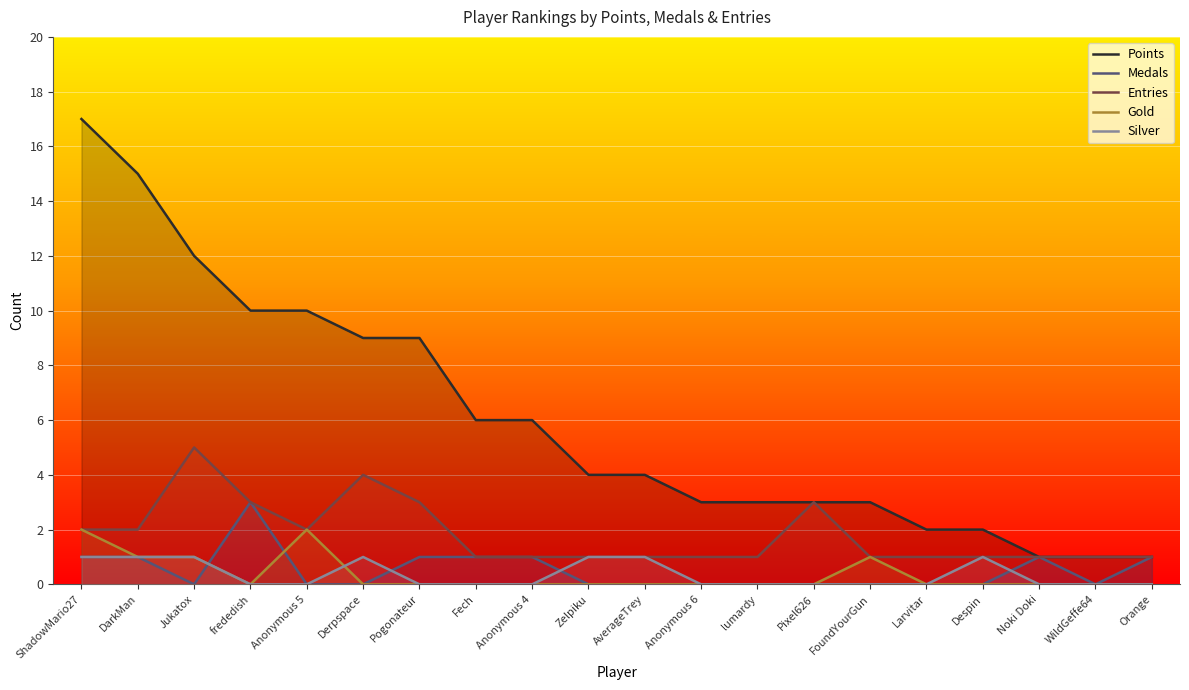

What is the value of the Entries point at the 20th from the left?

1